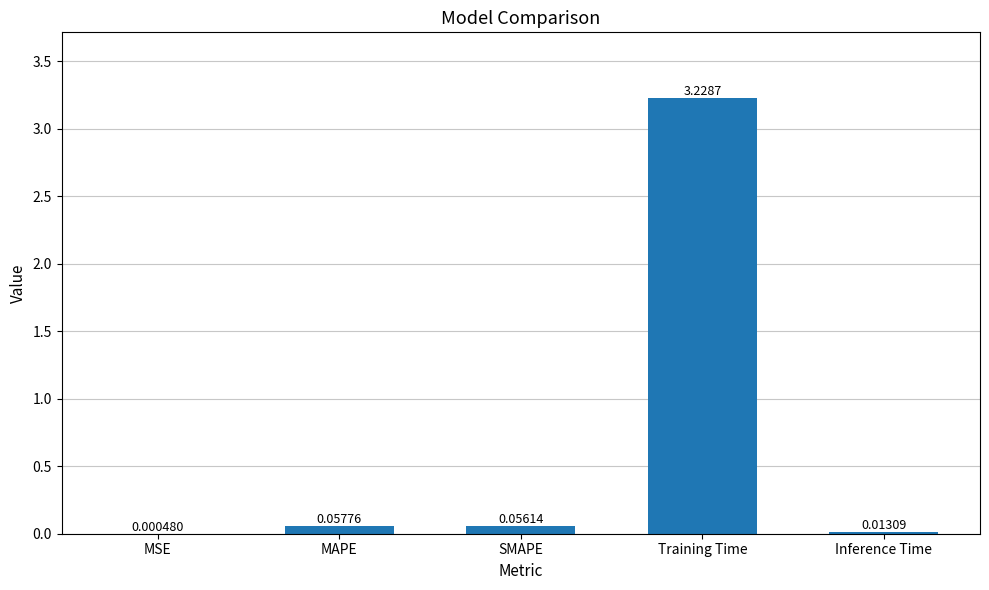

Which has a higher value, SMAPE or Training Time?

Training Time